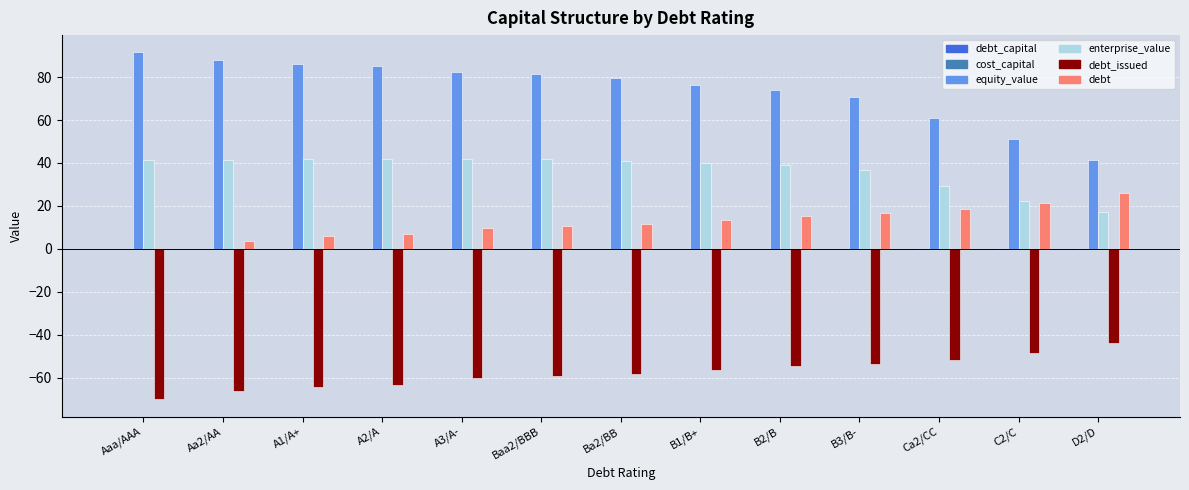

Between Aa2/AA and C2/C, which series saw the biggest shift?

equity_value